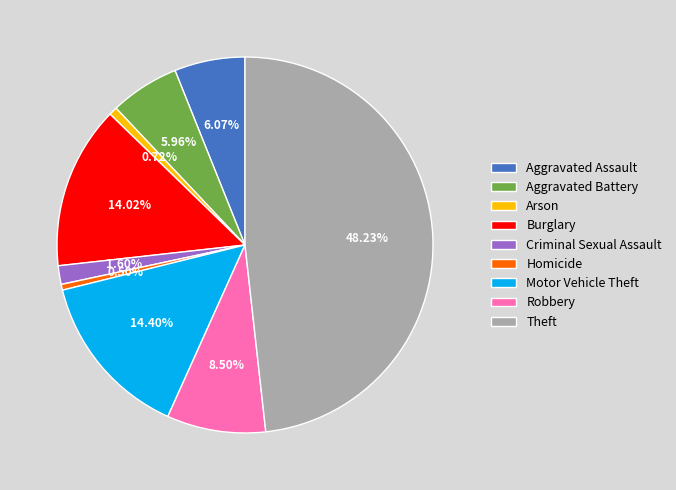

To the nearest percent, what is the average slice percentage?

11%